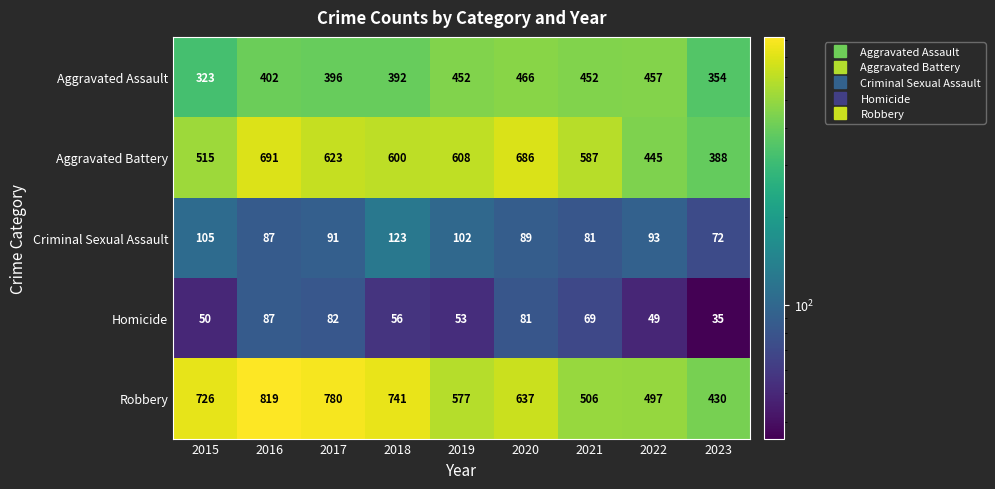

What is the spread (max minus min) of values at 2021?

518